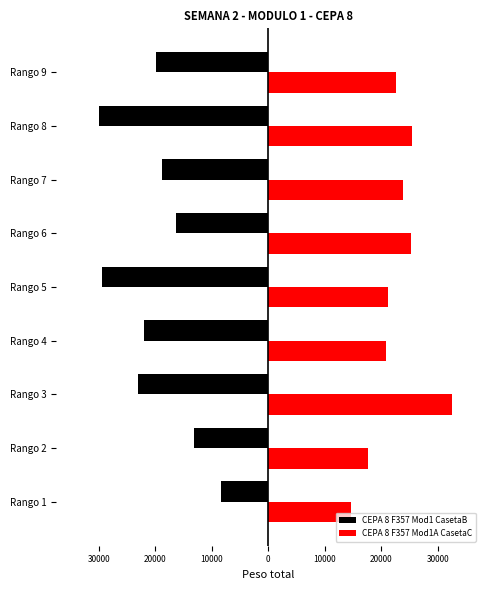

Rank the series by their average value, from lowest to highest.

CEPA 8 F357 Mod1 CasetaB, CEPA 8 F357 Mod1A CasetaC